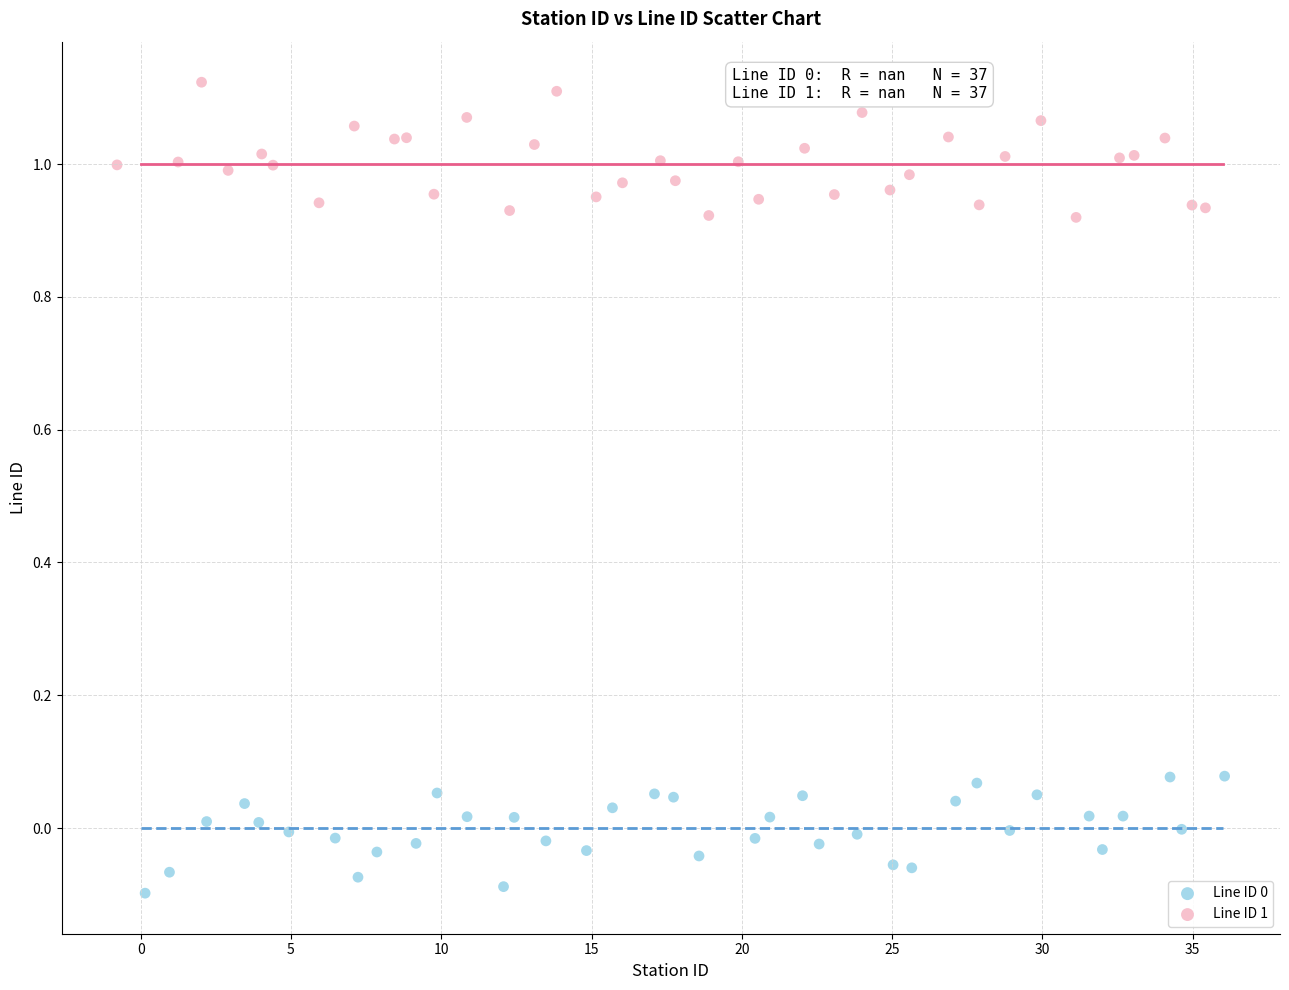

Which series contains the highest Y value?

Line ID 1